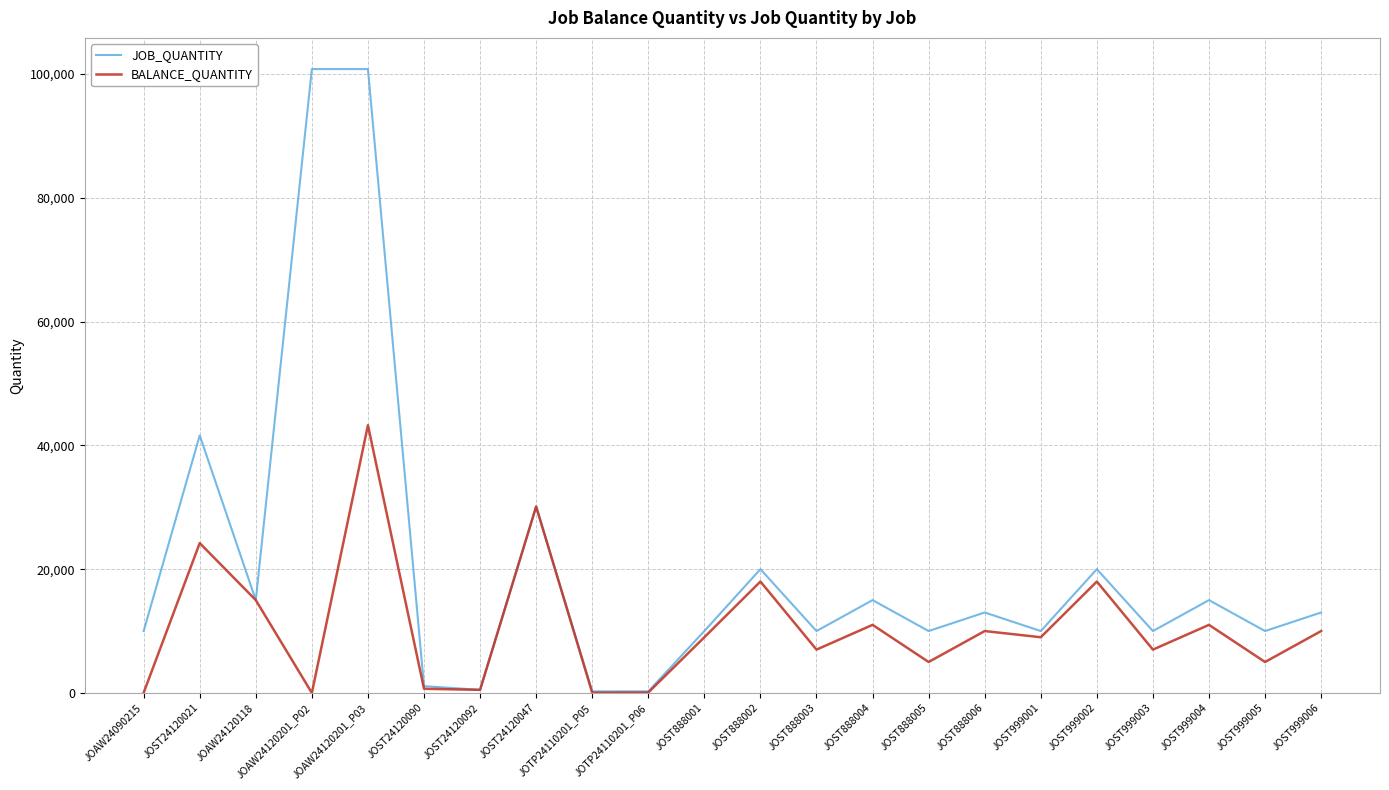

Which series has the largest total across all categories?

JOB_QUANTITY